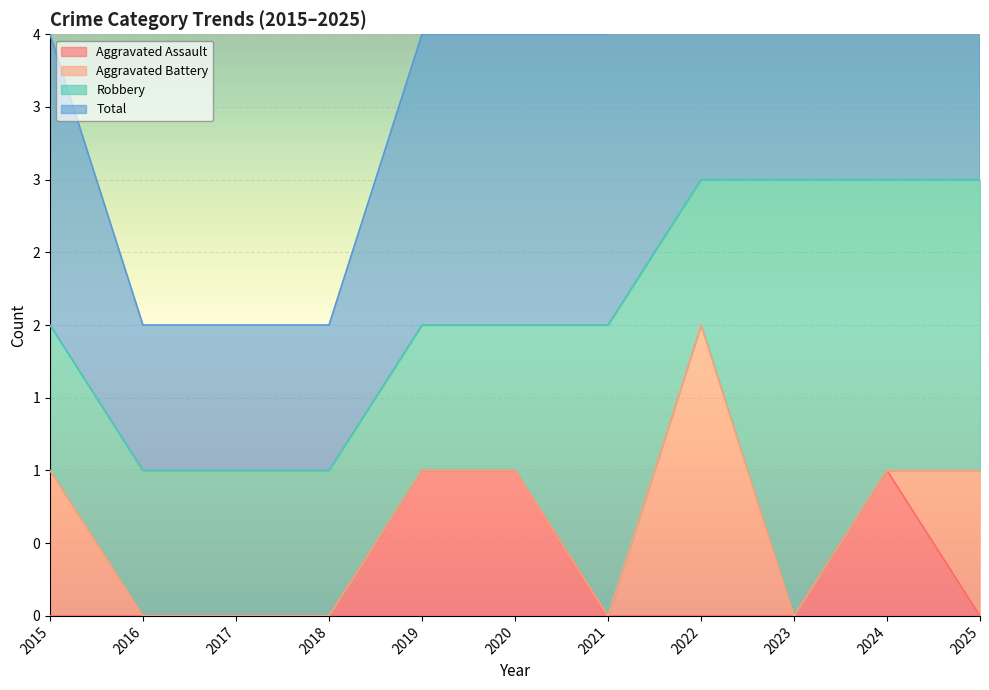

Which label corresponds to the largest value in the chart?

2022